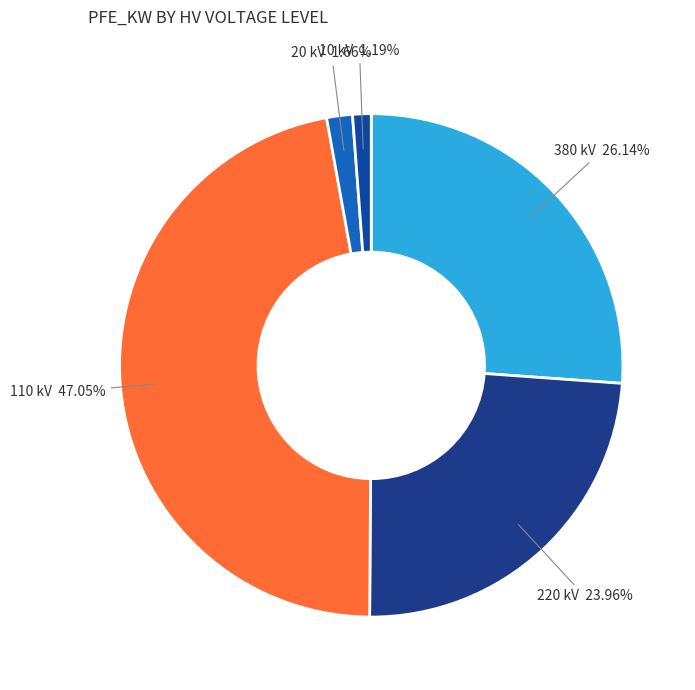

Is there any slice that represents more than half of the pie?

No